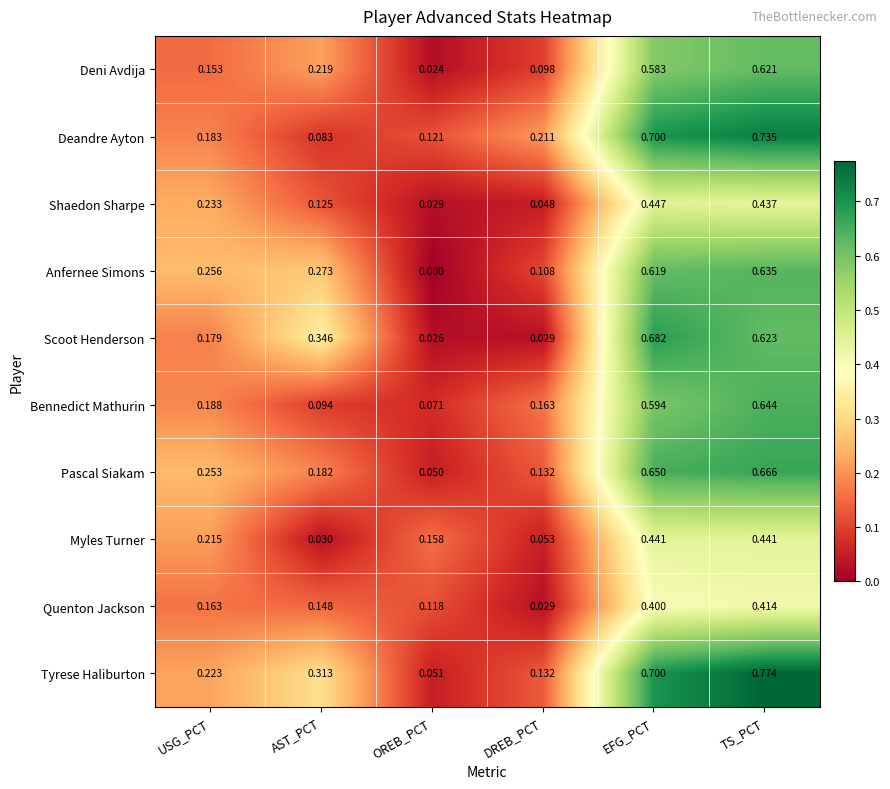

Which series changed the most between USG_PCT and EFG_PCT?

Deandre Ayton